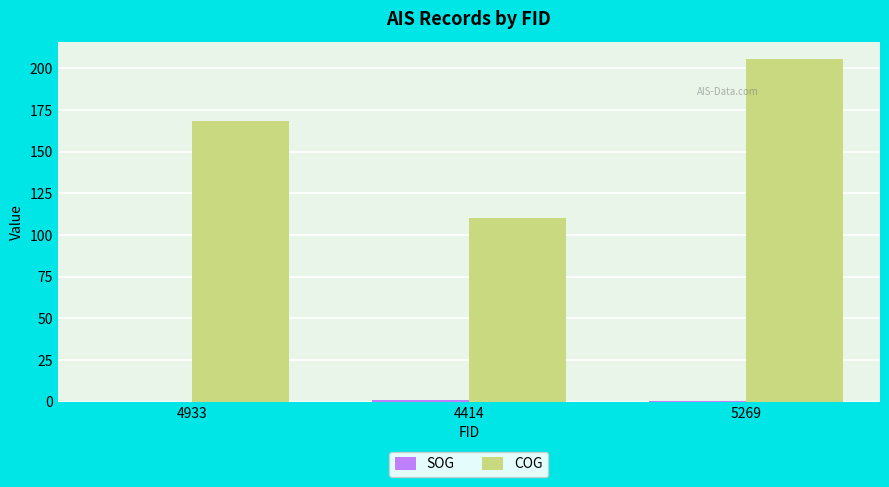

Which series has the widest spread of values?

COG